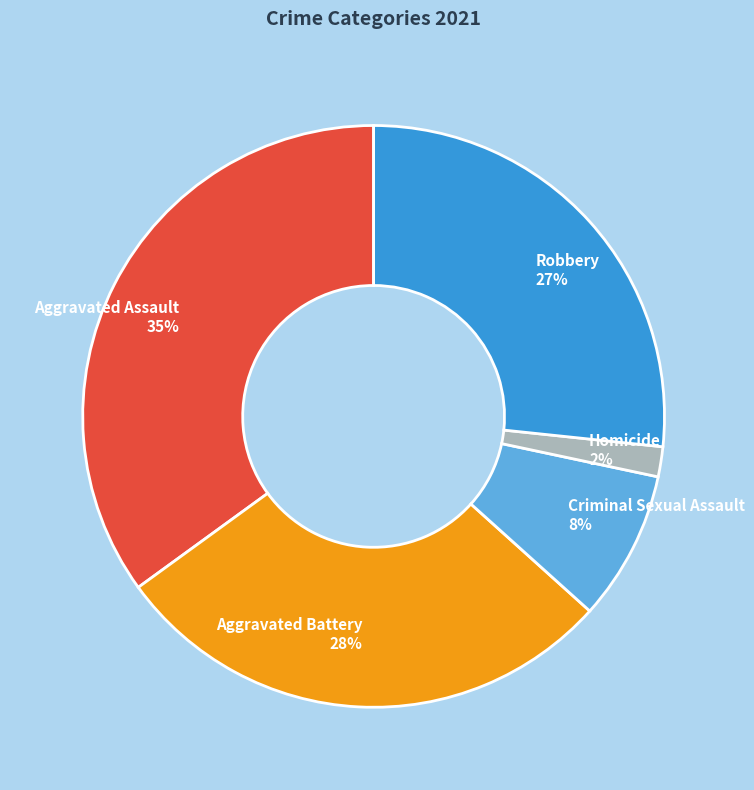

To the nearest percent, what is the difference between the largest and smallest slice percentages?

33%